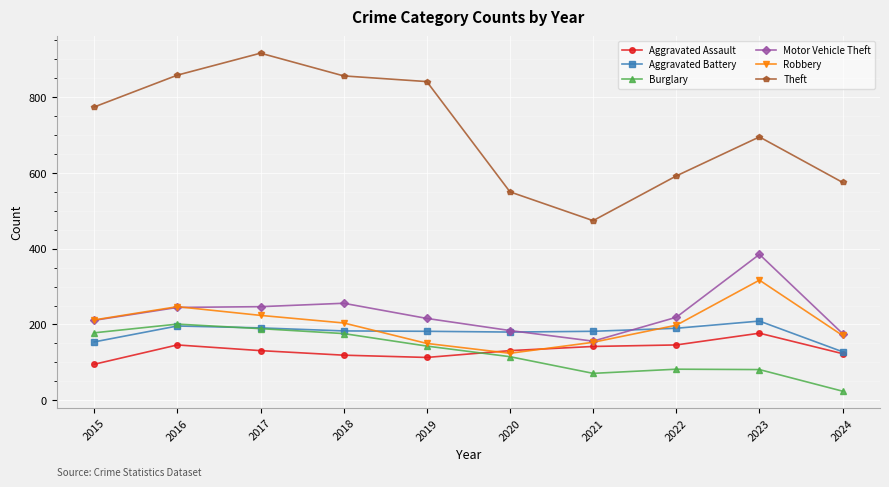

What are all the series names shown in the legend?

Aggravated Assault, Aggravated Battery, Burglary, Motor Vehicle Theft, Robbery, Theft